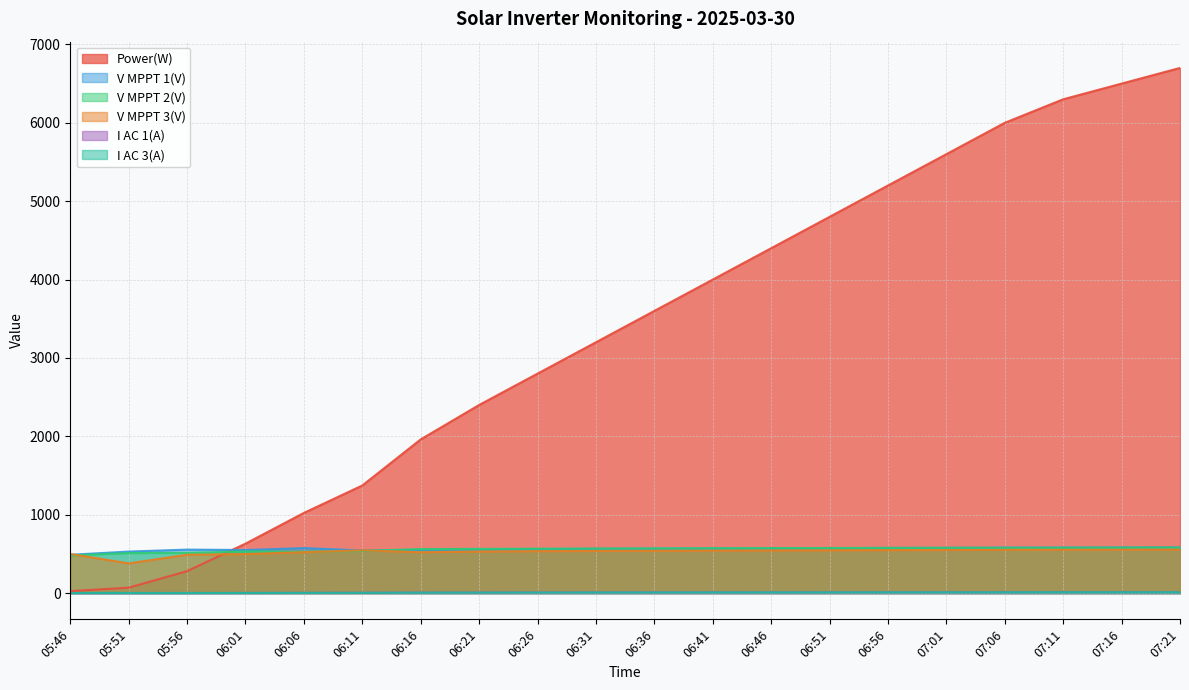

How many intersections are there between V MPPT 3(V) and Power(W)?

1